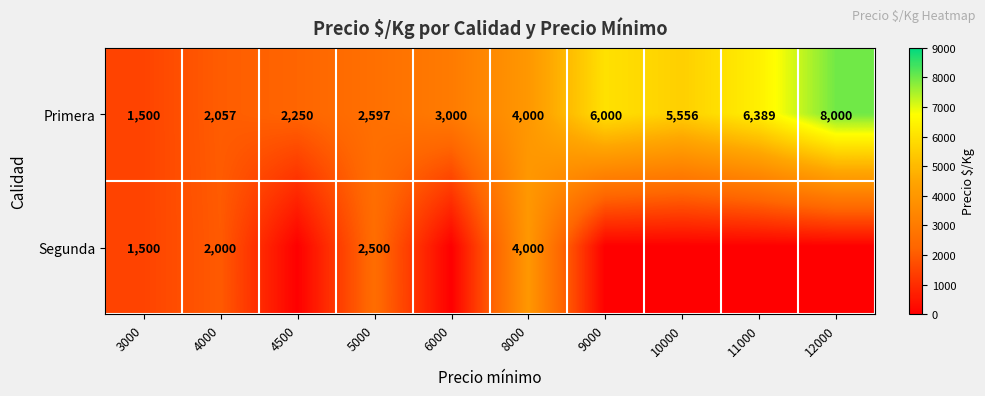

Rank the categories by Primera value from highest to lowest.

12000, 11000, 9000, 10000, 8000, 6000, 5000, 4500, 4000, 3000